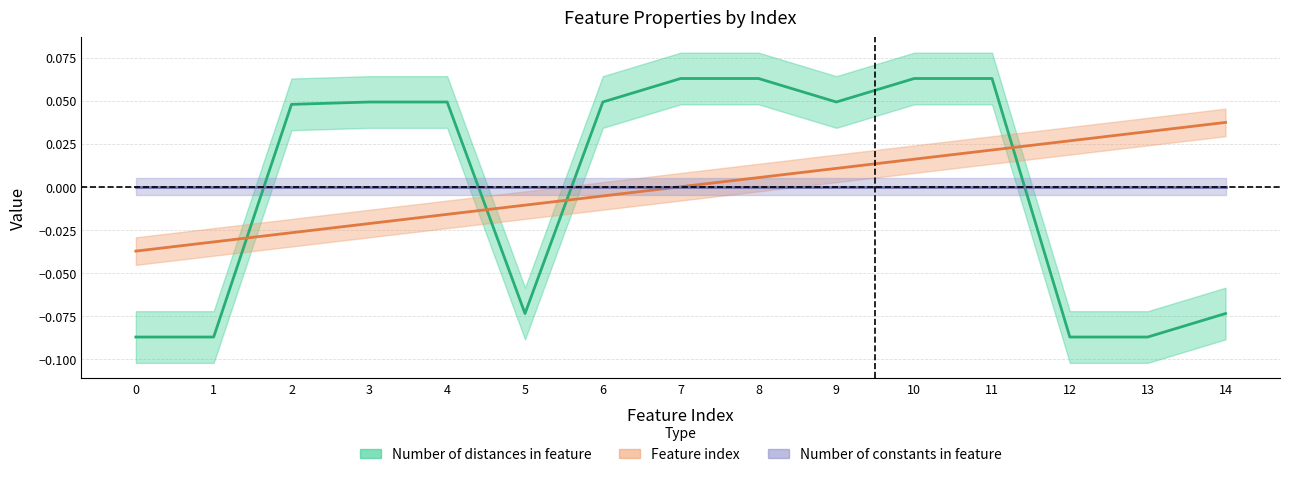

Is this an area chart (filled region under the line)?

No